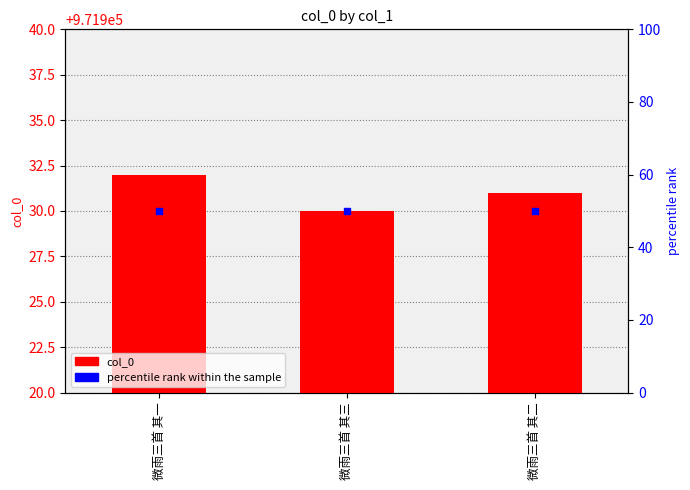

Which series contains the lowest Y value?

percentile rank within the sample